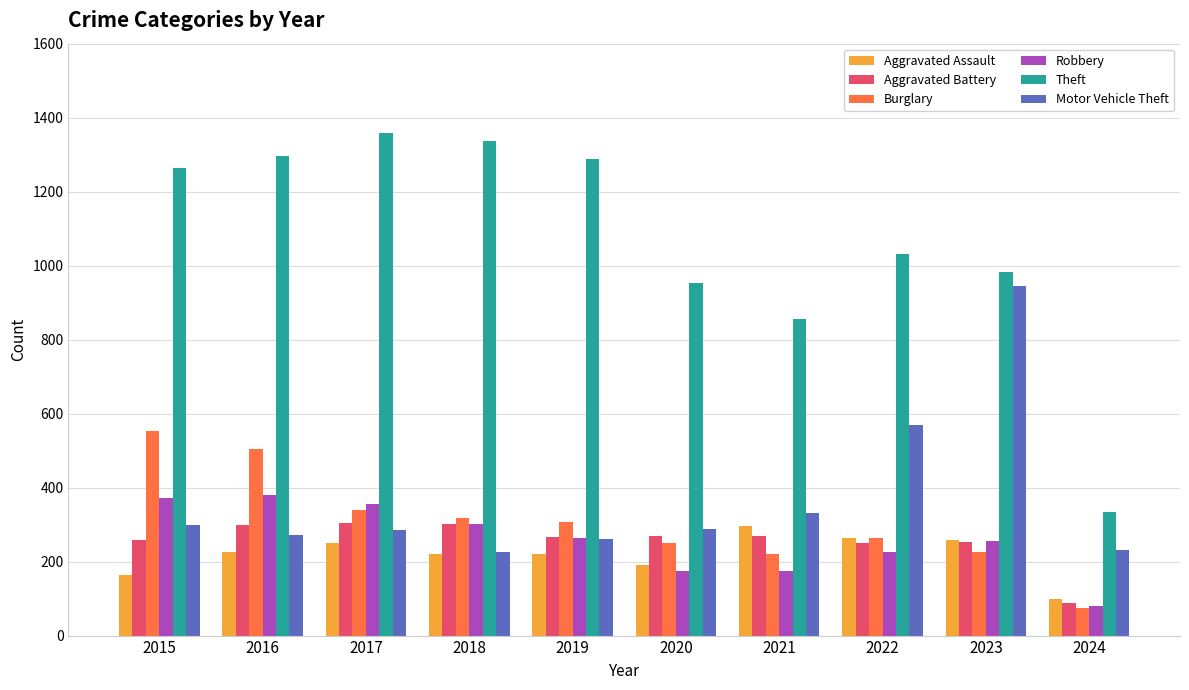

Is it true that Robbery equals 77 at 2020?

False